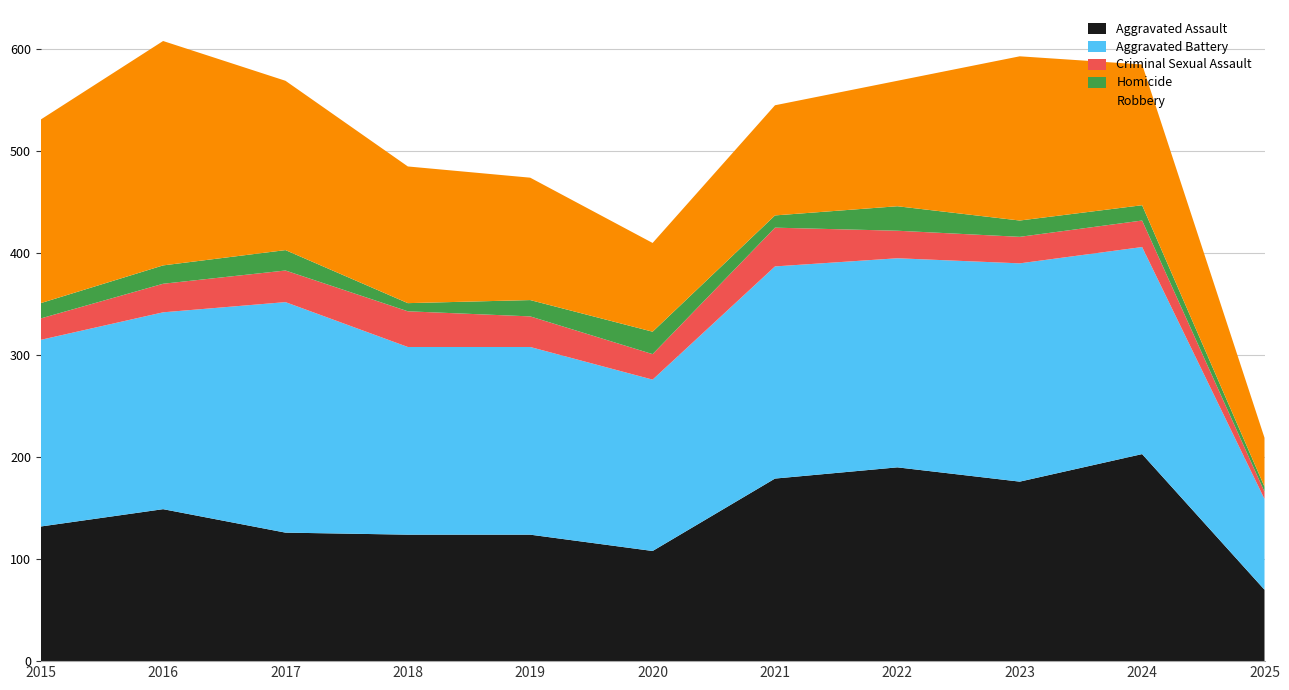

Reading left to right, what are all the values shown in this chart?

Aggravated Assault: 132	149	126	124	124	108	179	190	176	203	70
Aggravated Battery: 183	193	226	184	184	168	208	205	214	203	89
Criminal Sexual Assault: 21	28	31	35	30	25	38	27	26	26	7
Homicide: 15	18	20	8	16	22	12	24	16	15	5
Robbery: 180	220	166	134	120	87	108	123	161	138	48